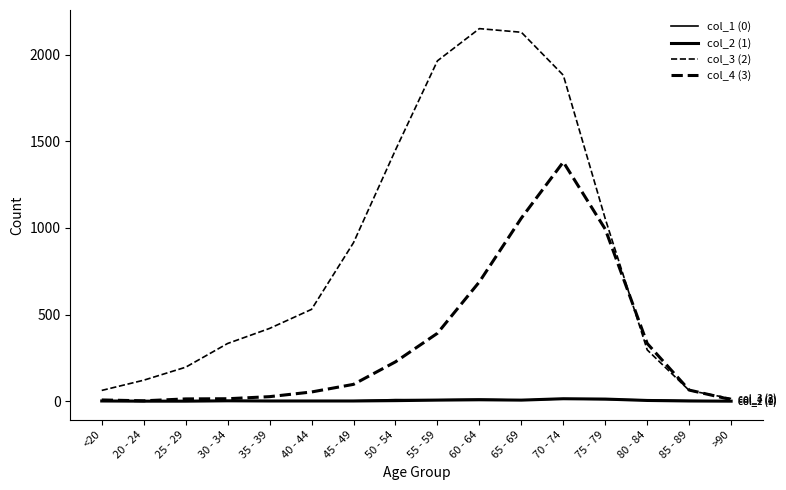

True or false: col_2 (1) and col_3 (2) cross at least once.

False